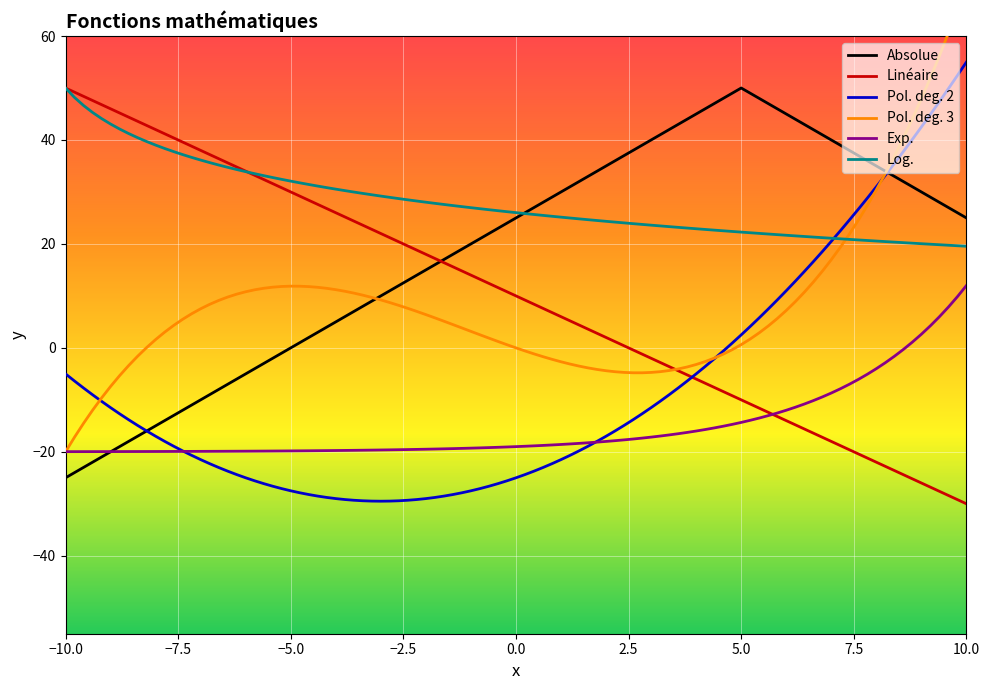

What is the lowest value of the Pol. deg. 2 series?

-29.5